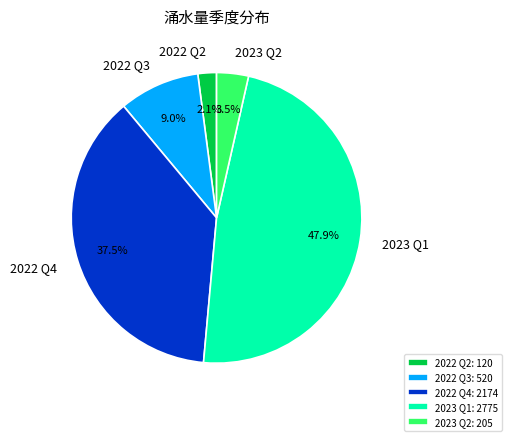

Which has a higher value, 2023 Q1 or 2022 Q3?

2023 Q1